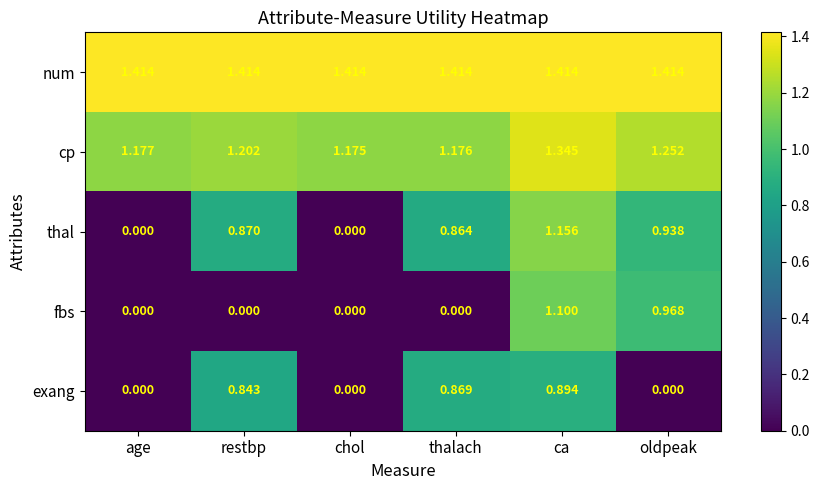

Which series has the largest total across all categories?

num